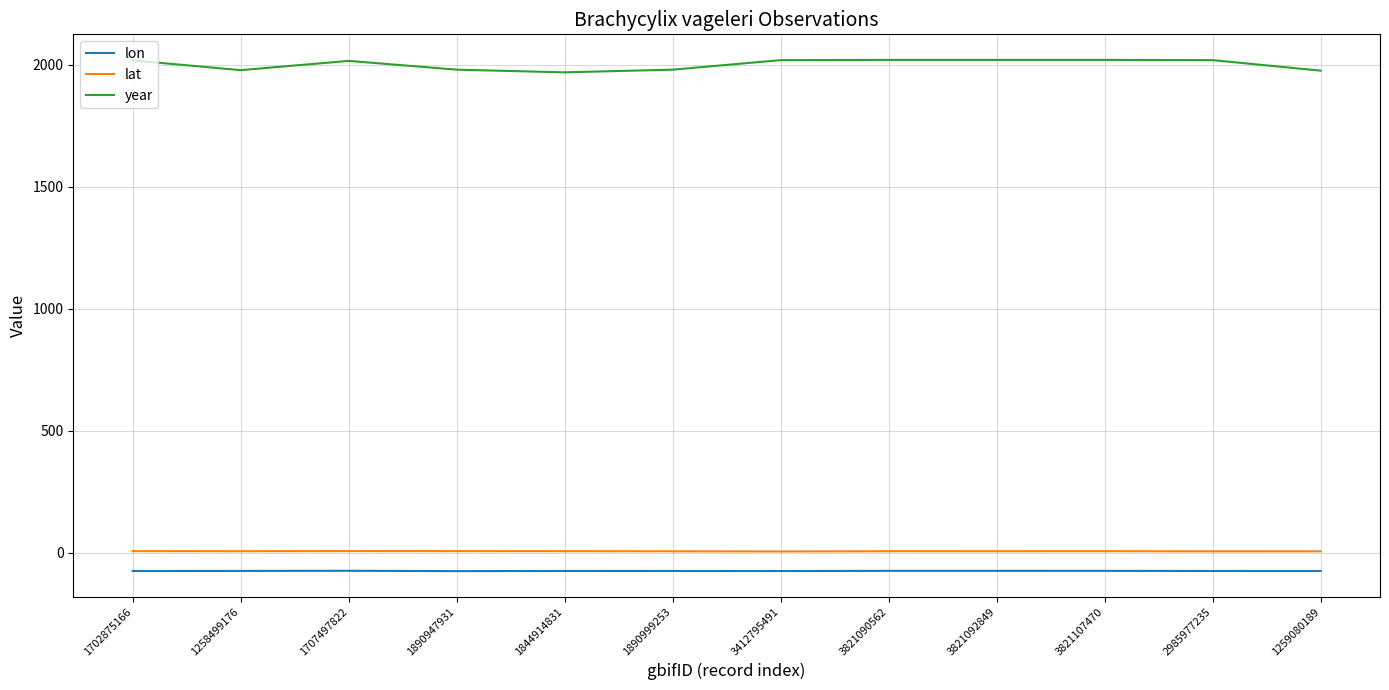

The value of lat at 1258499176 is 6.6. True or false?

True